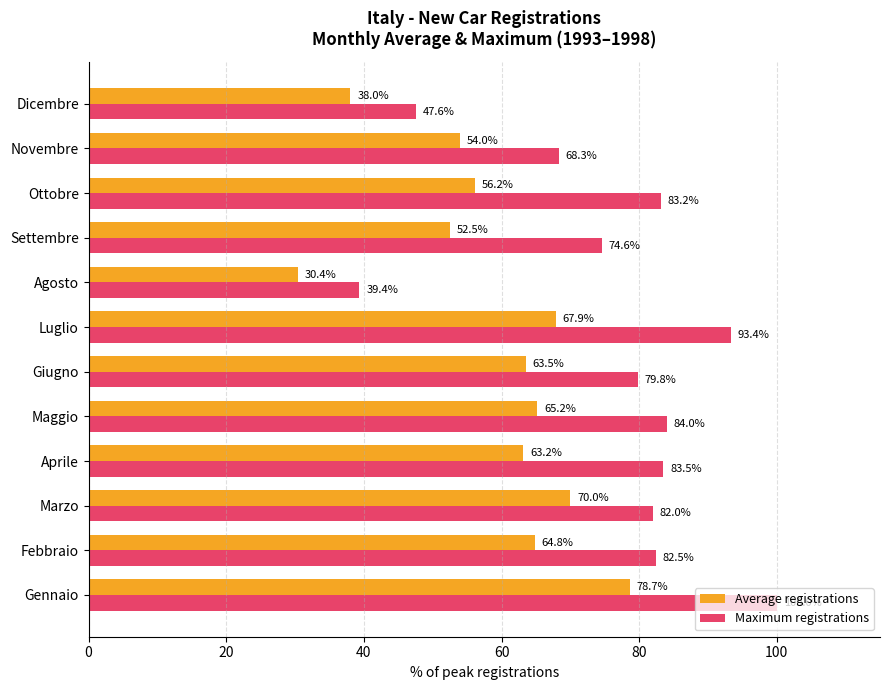

How many data points in Average registrations are above 63?

7